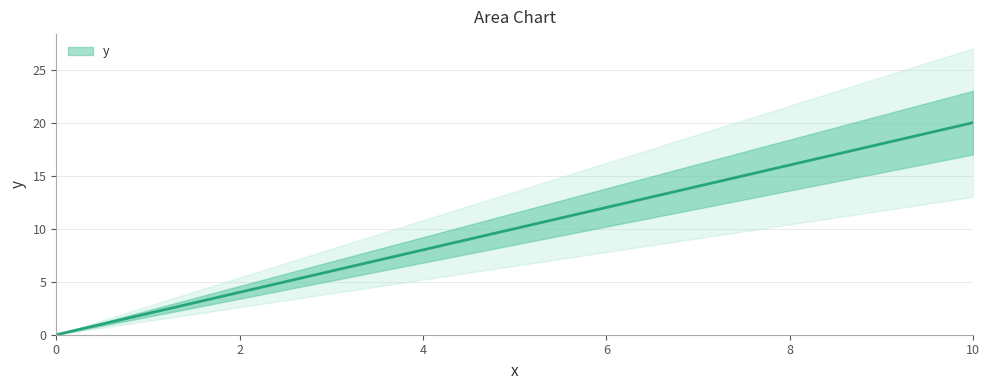

How many lines are shown in the chart?

1